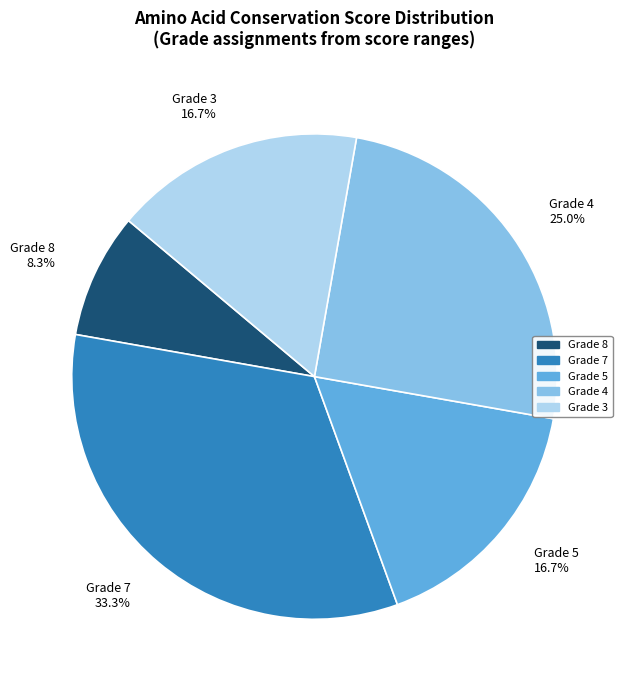

What is the total percentage of Grade 7 and Grade 4?

58.3%